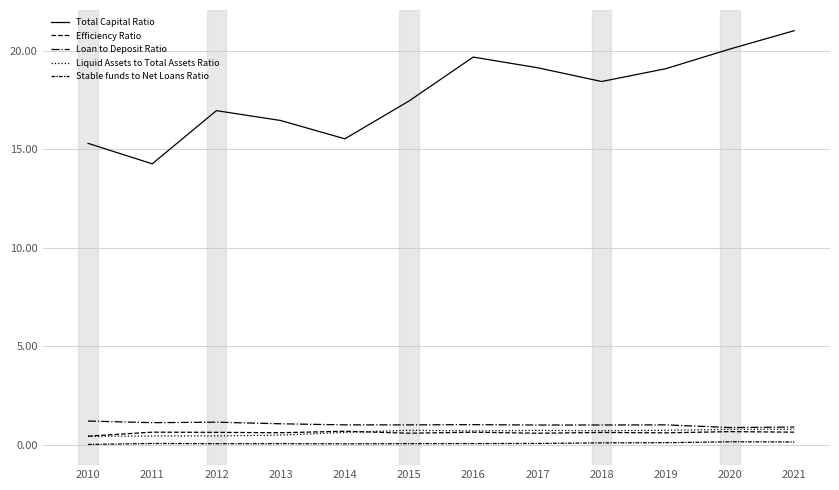

What value does the Loan to Deposit Ratio series have at 2010?

1.2